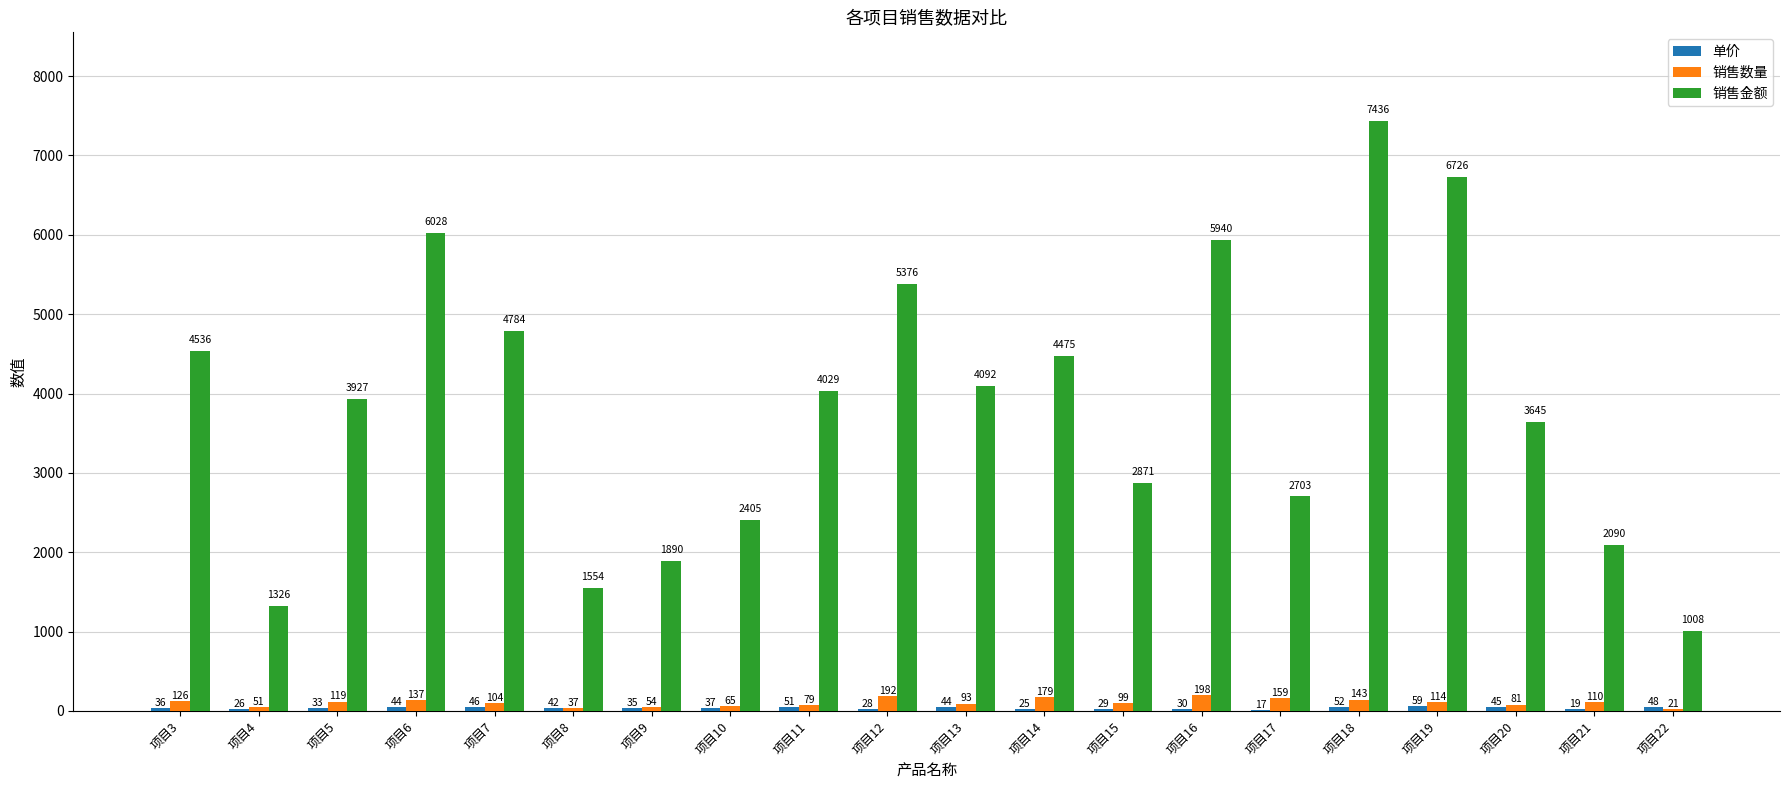

Which series has the widest spread of values?

销售金额